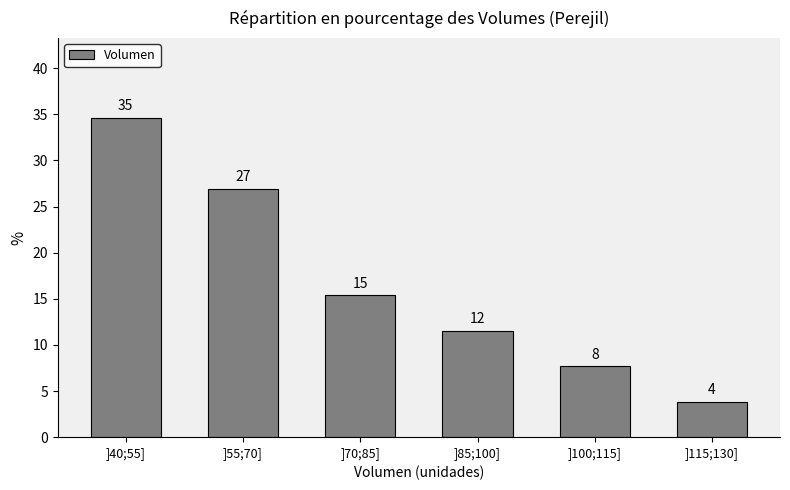

Are the bars horizontal?

No